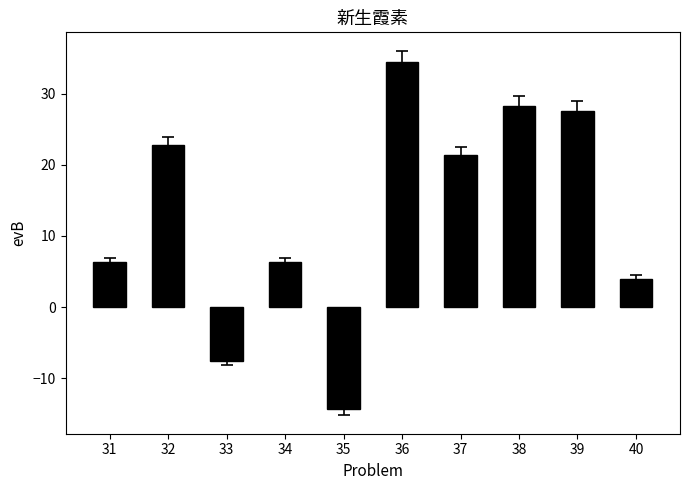

What is the smallest value displayed?

-14.4